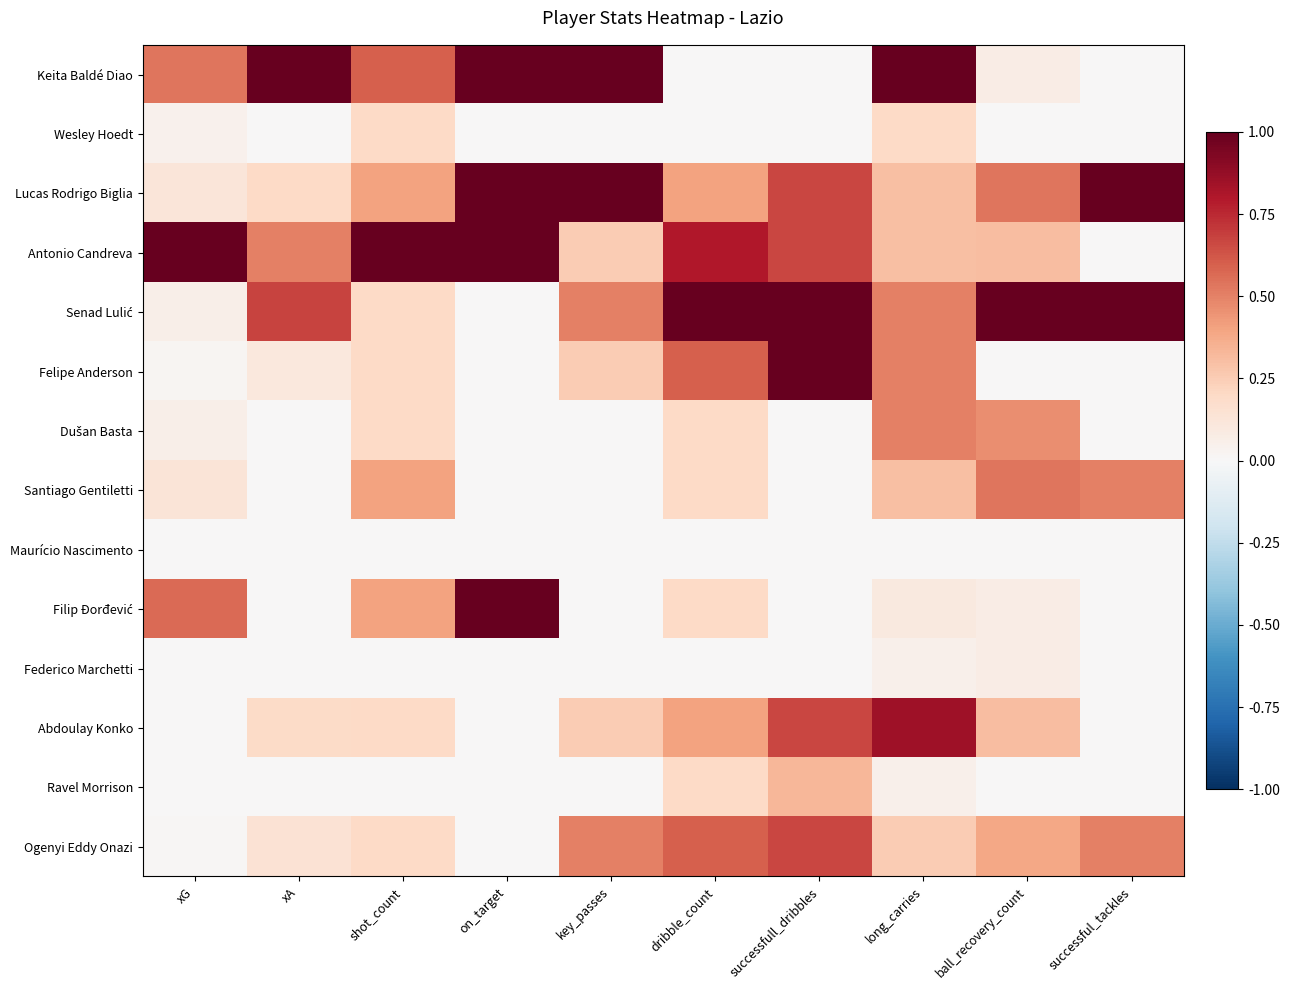

Which series has the widest spread of values?

Keita Baldé Diao